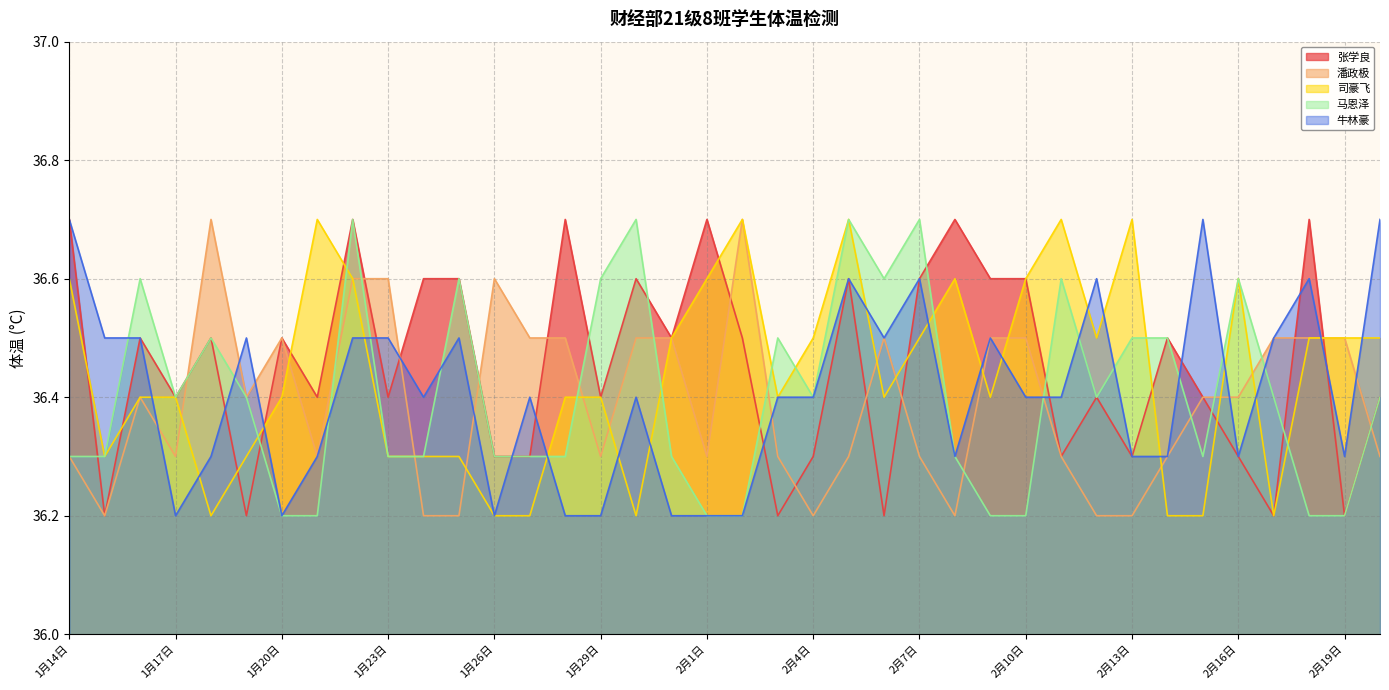

What is the sum of all 马恩泽 values?

1383.4